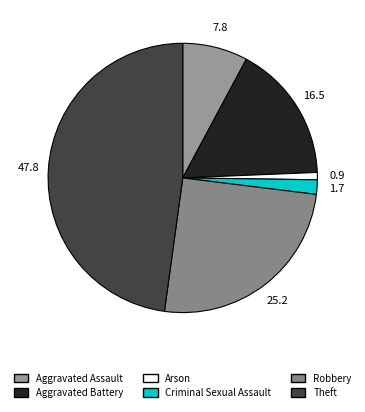

Approximately how many times larger is the value at Aggravated Assault compared to Robbery?

0.3